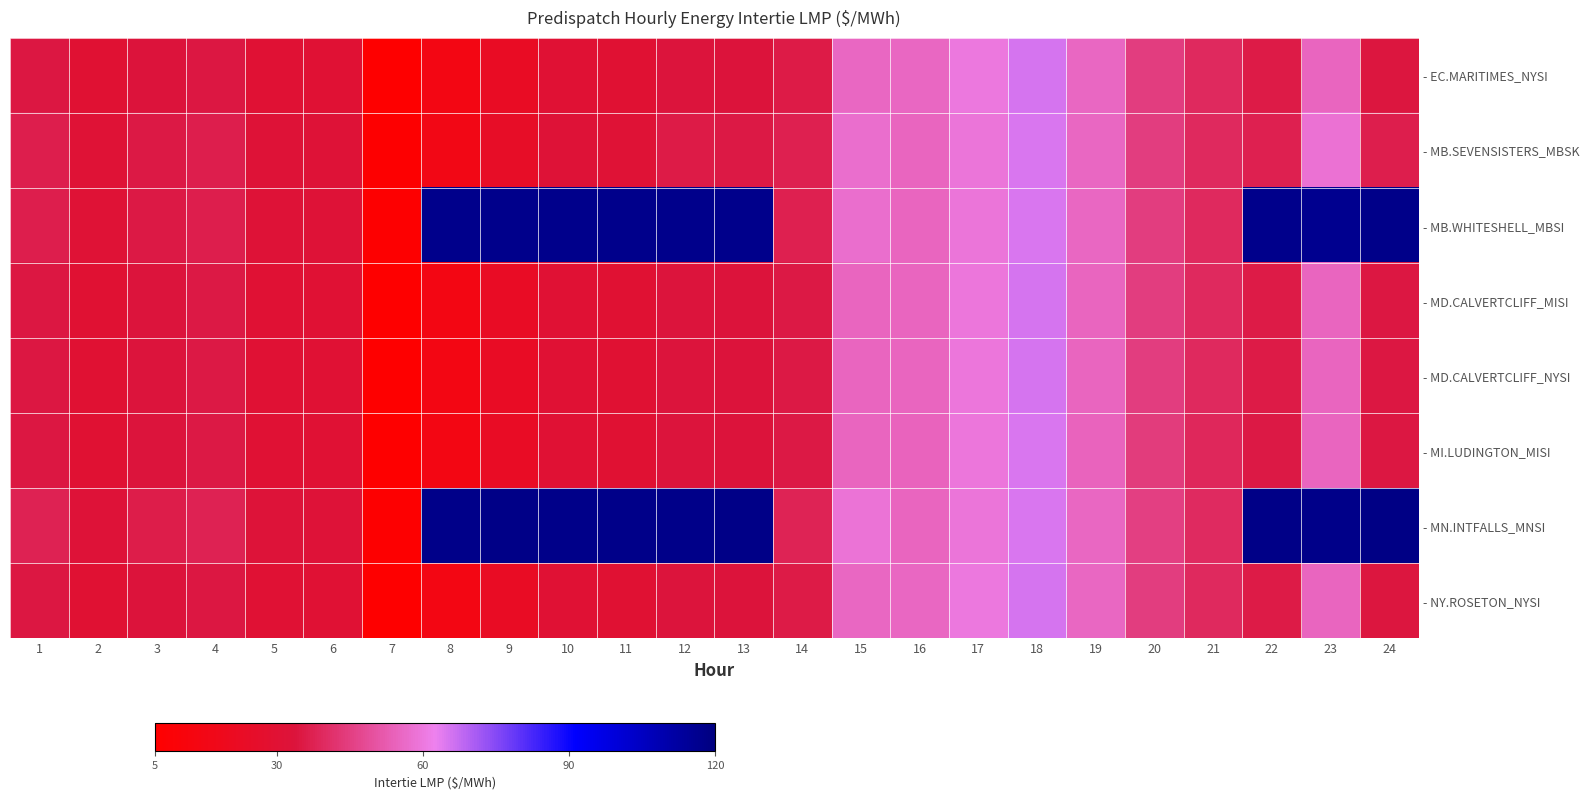

Between 8 and 3, which is larger?

3